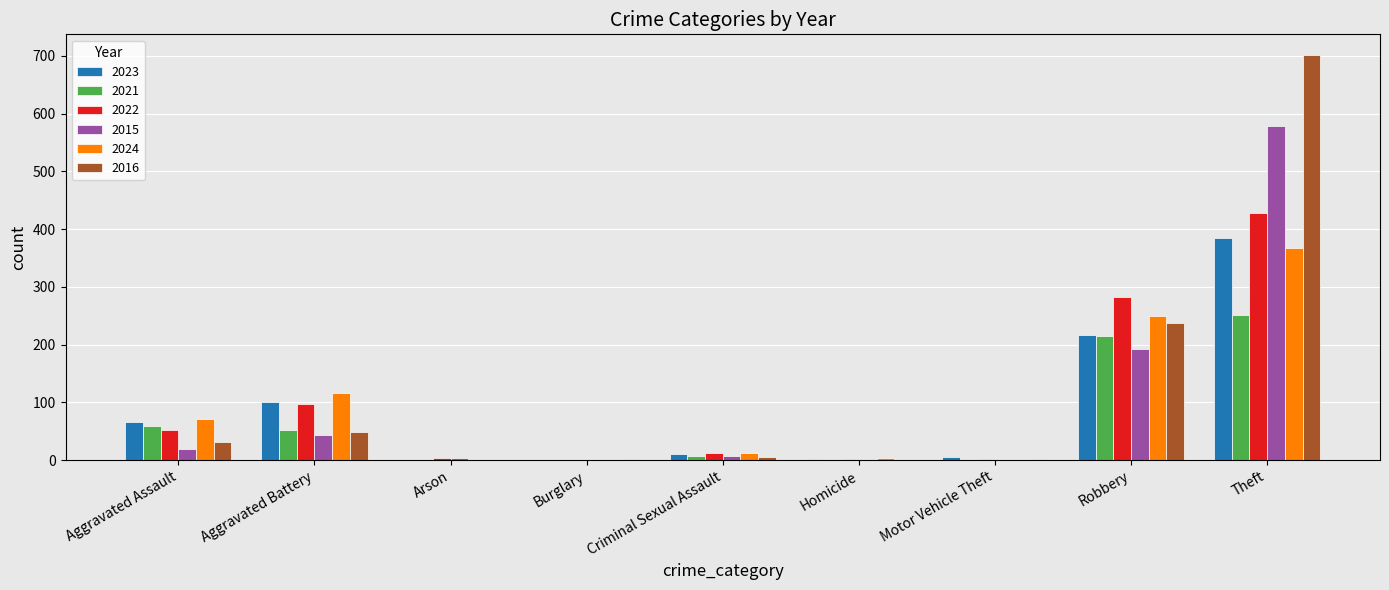

Is the value of 2015 at Arson greater than the value of 2022 at Robbery?

No